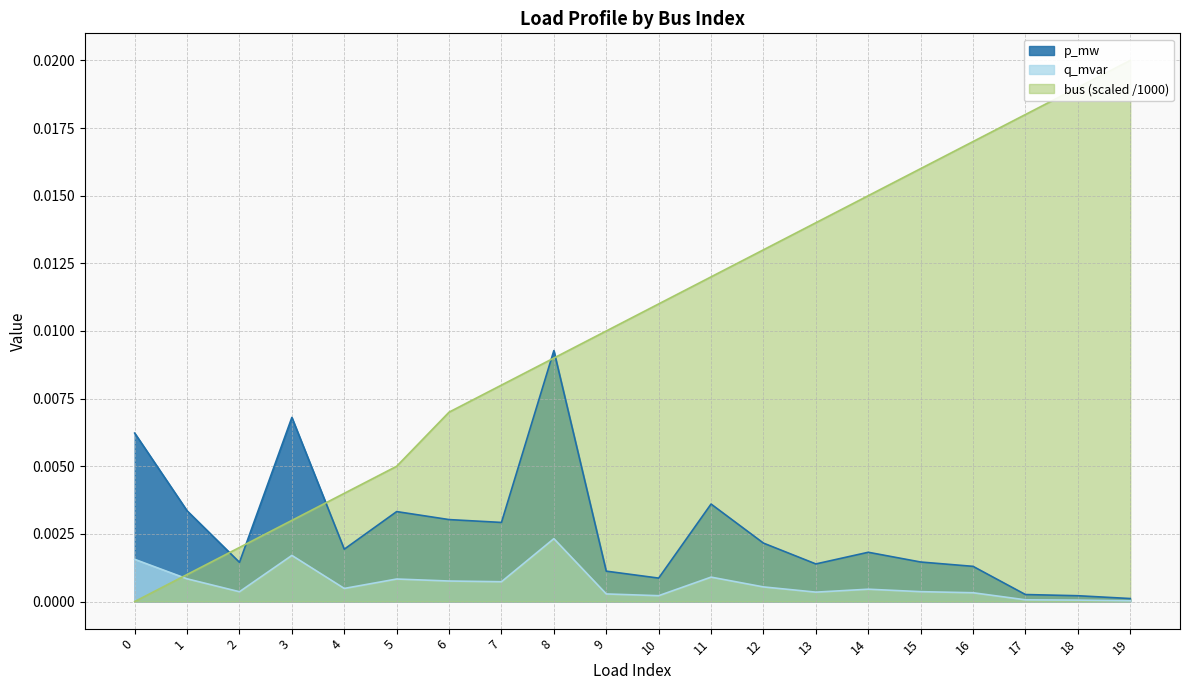

Rank the series by their average value, from lowest to highest.

q_mvar, p_mw, bus